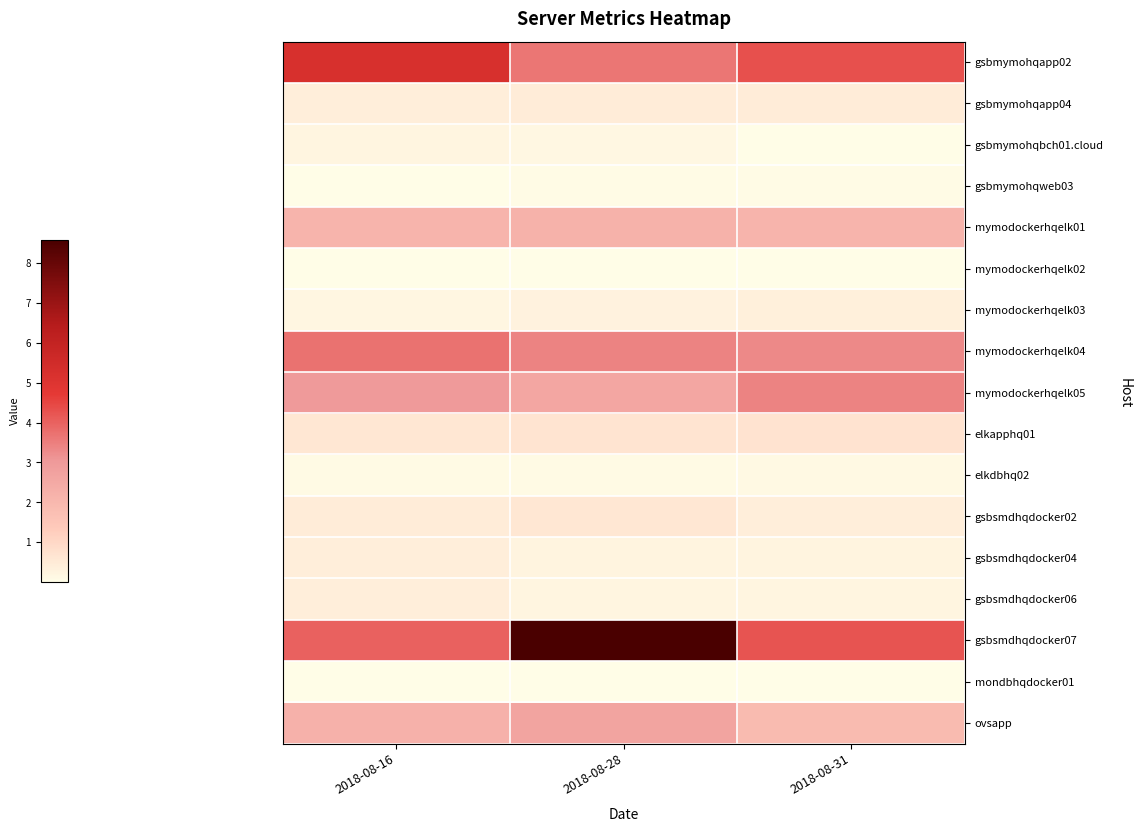

List the series in order of their peak value, highest first.

gsbsmdhqdocker07, gsbmymohqapp02, mymodockerhqelk04, mymodockerhqelk05, ovsapp, mymodockerhqelk01, elkapphq01, gsbsmdhqdocker02, gsbmymohqapp04, gsbsmdhqdocker06, gsbsmdhqdocker04, mymodockerhqelk03, gsbmymohqbch01.cloud, elkdbhq02, gsbmymohqweb03, mondbhqdocker01, mymodockerhqelk02